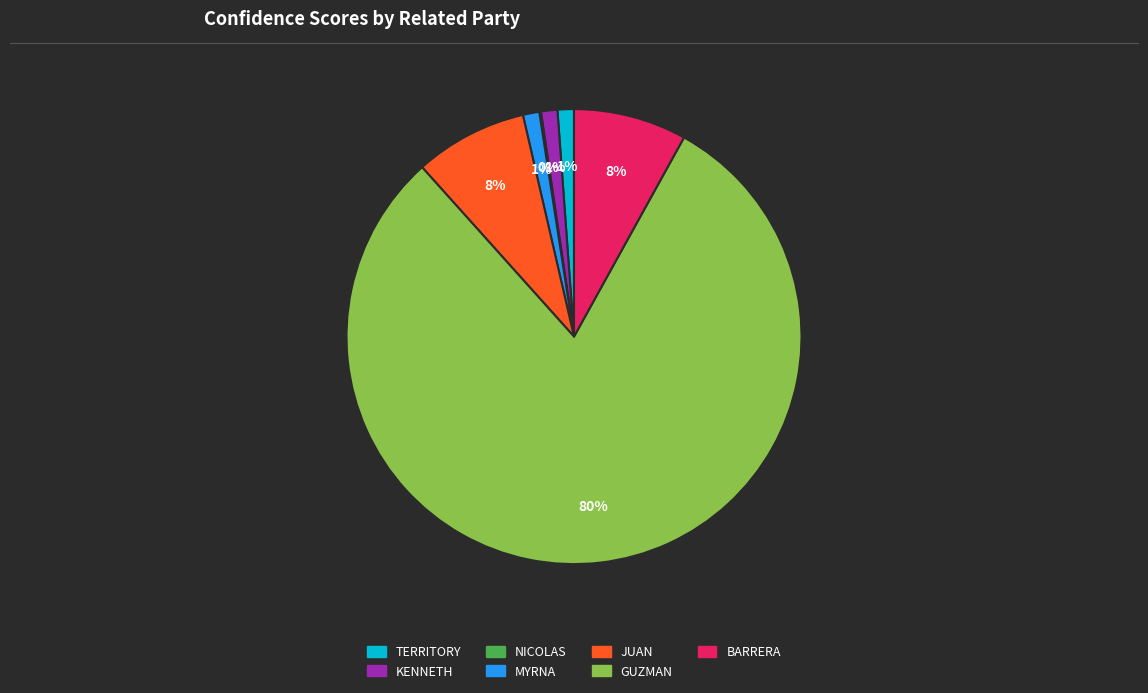

Which category has the biggest portion of the pie?

GUZMAN